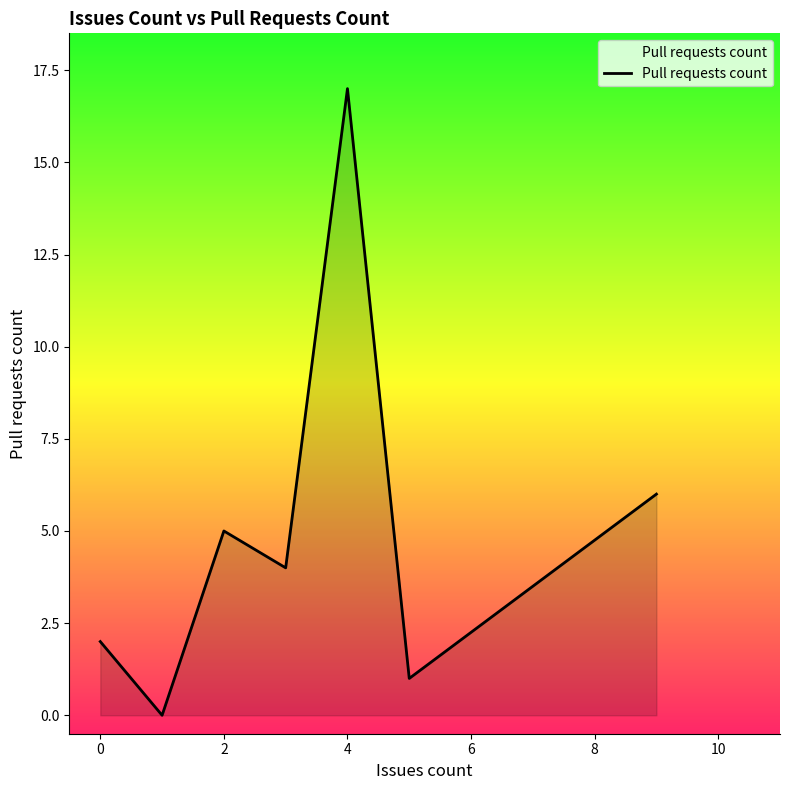

How many interior local peaks (higher than both neighbors) does the data have?

2